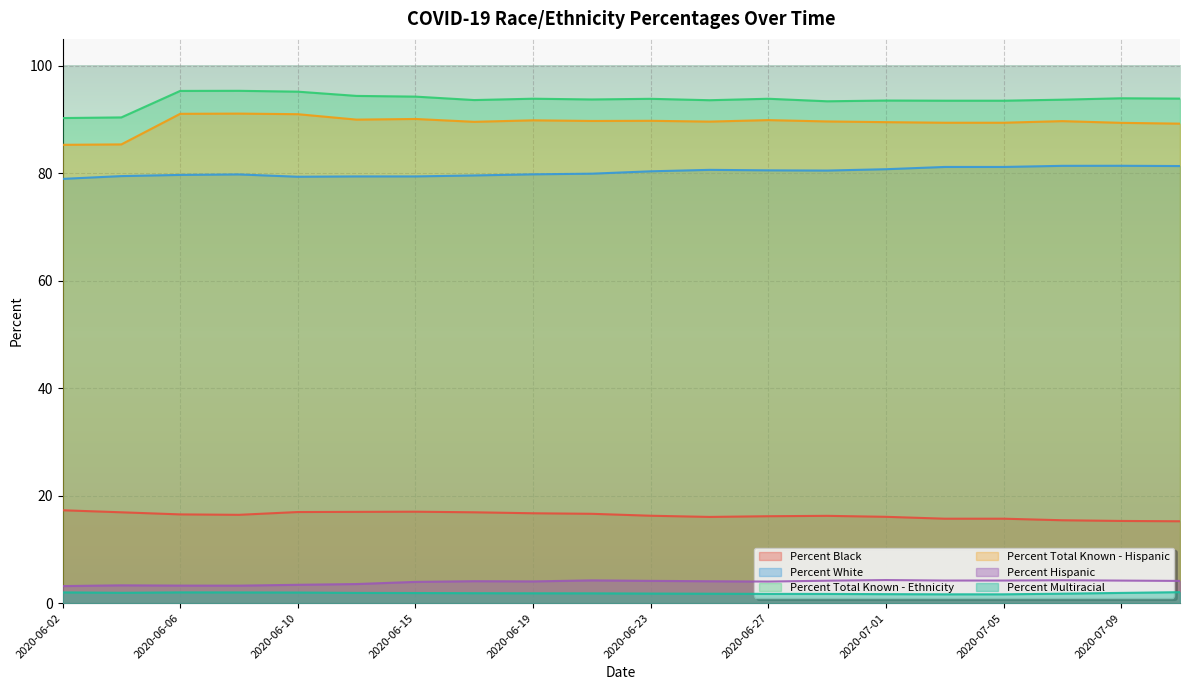

At which category does Percent Hispanic reach its first local peak?

2020-06-04